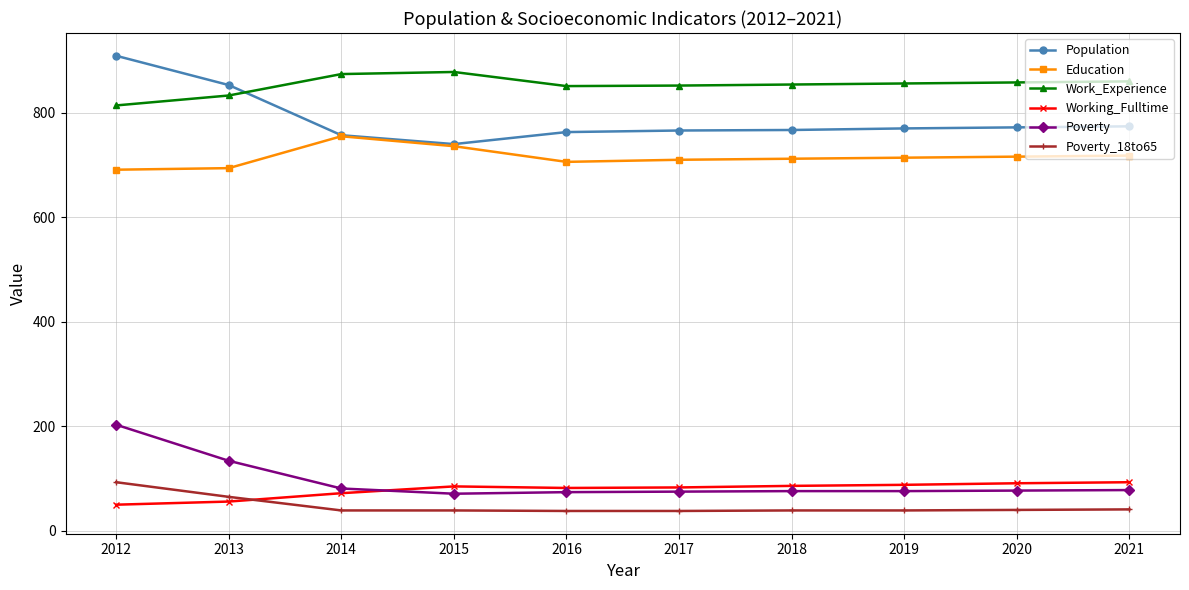

Is it true that Population equals 766 at 2017?

True